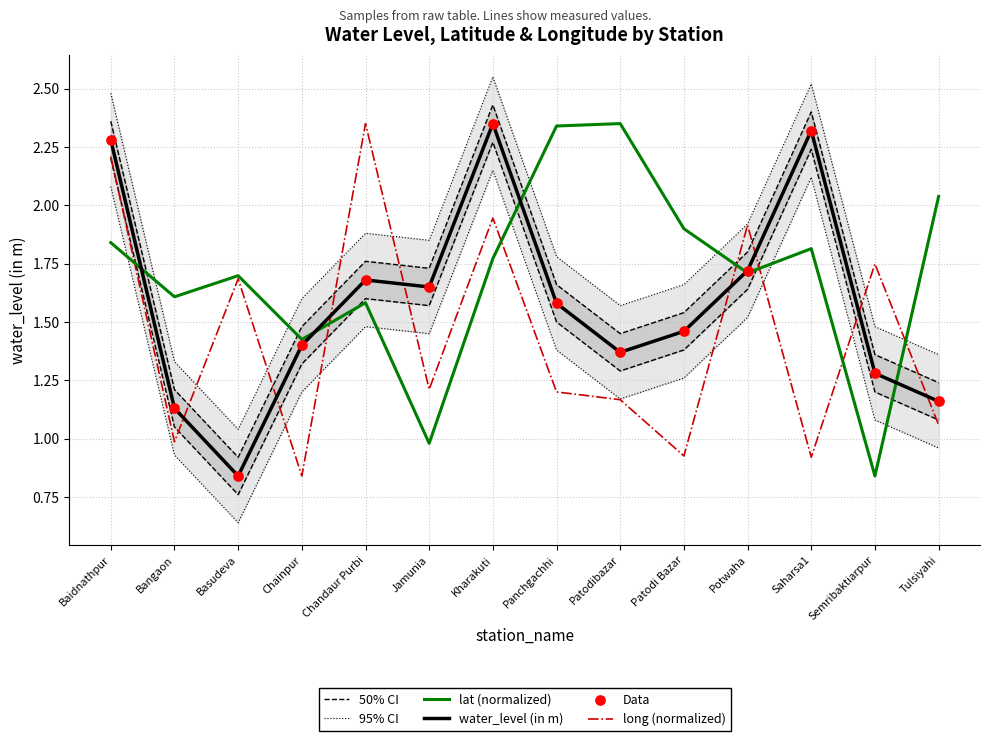

What are all the series names shown in the legend?

50% CI, 95% CI, lat (normalized), water_level (in m), long (normalized), Data